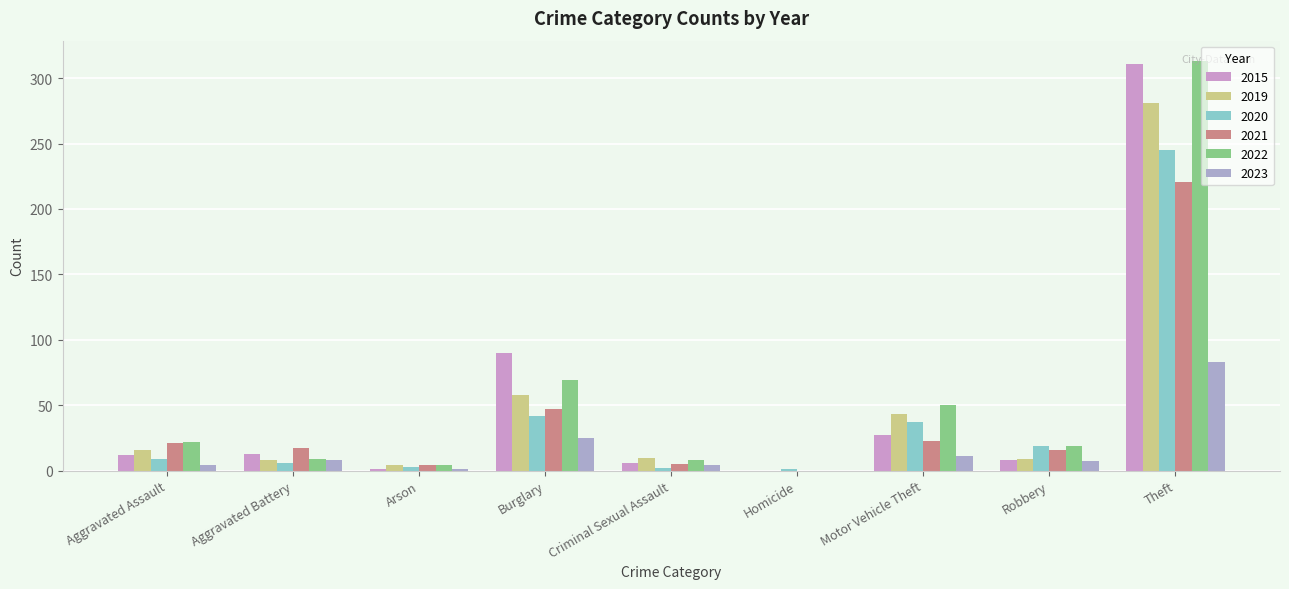

Is the value of 2015 at Criminal Sexual Assault greater than the value of 2020 at Arson?

Yes